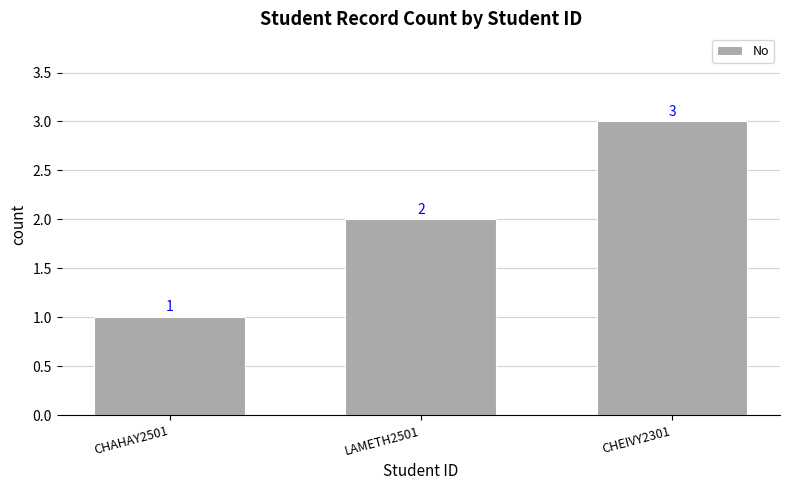

List the labels in order of value, largest first.

CHEIVY2301, LAMETH2501, CHAHAY2501